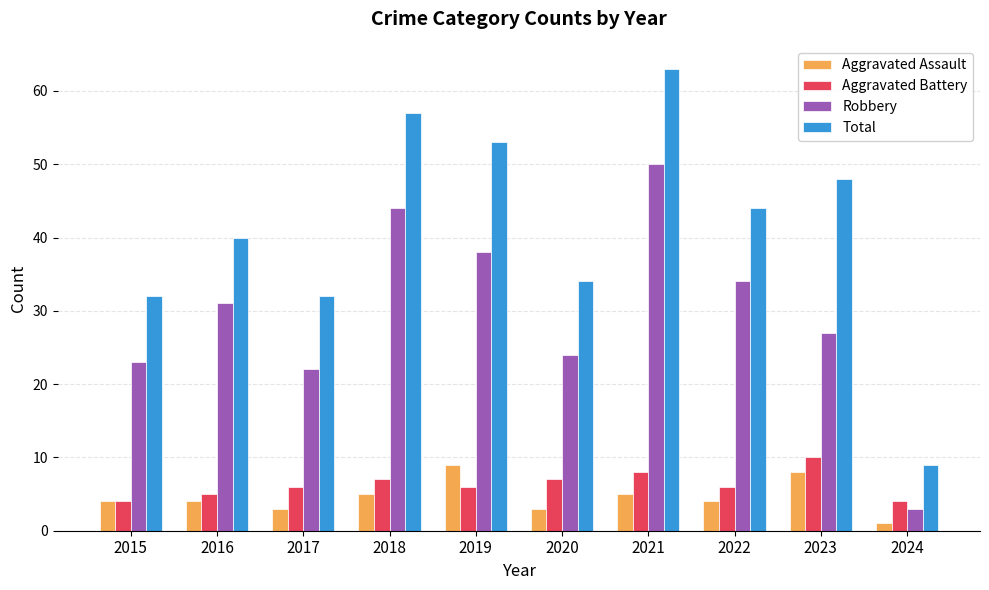

Which series has the largest range (max minus min)?

Total